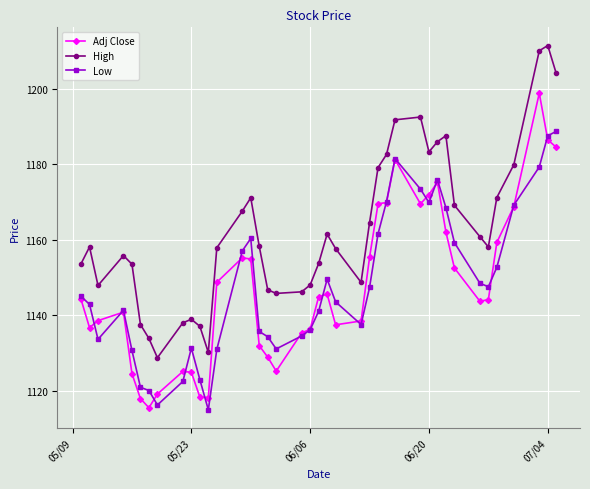

What is the value of the Low point at the 8th from the left?

1116.3